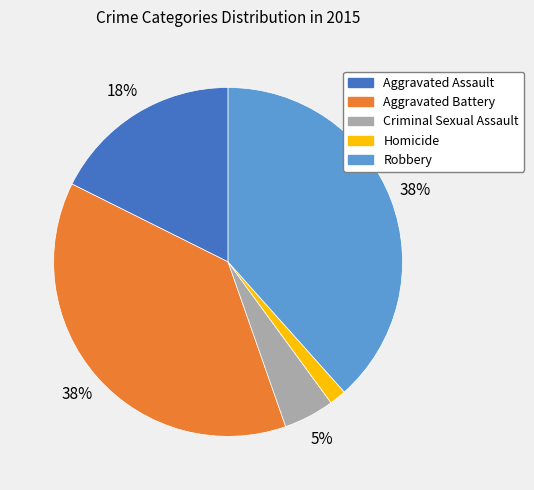

True or false: Robbery accounts for 38% of the total.

True